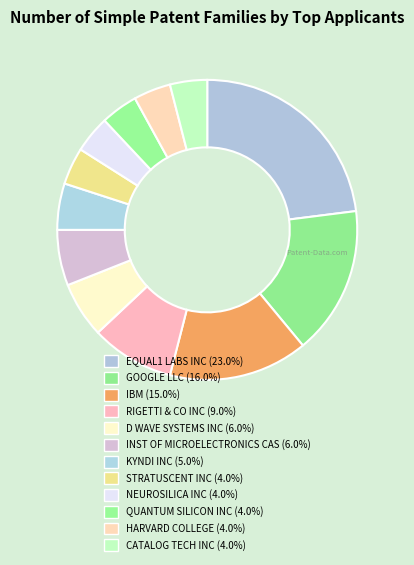

What percentage do QUANTUM SILICON INC and IBM together represent?

19.0%